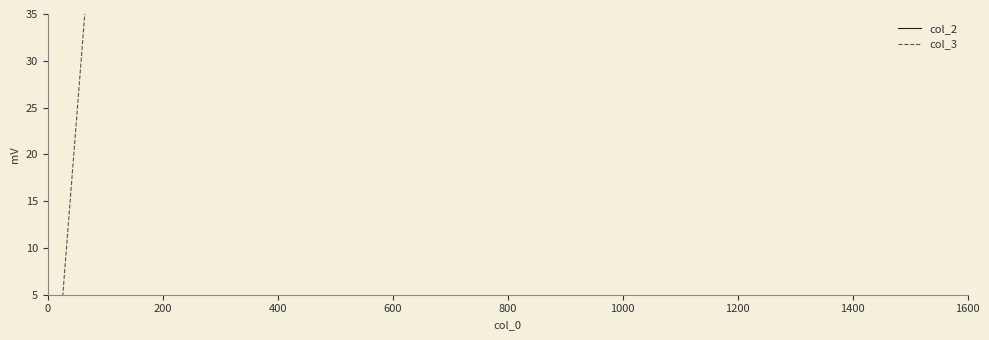

Which series has the widest spread of values?

col_3